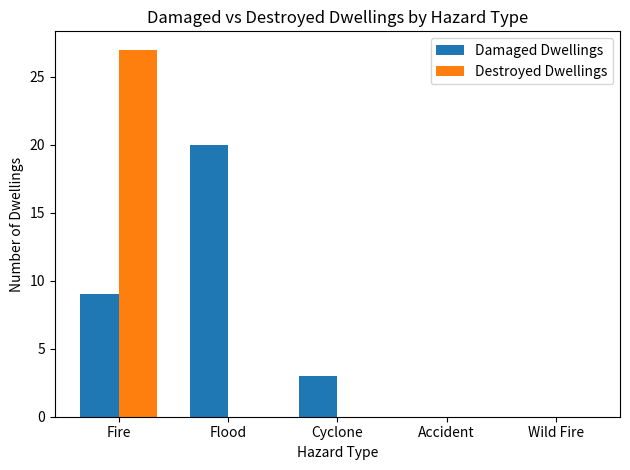

At which label is Damaged Dwellings closest to 10?

Fire